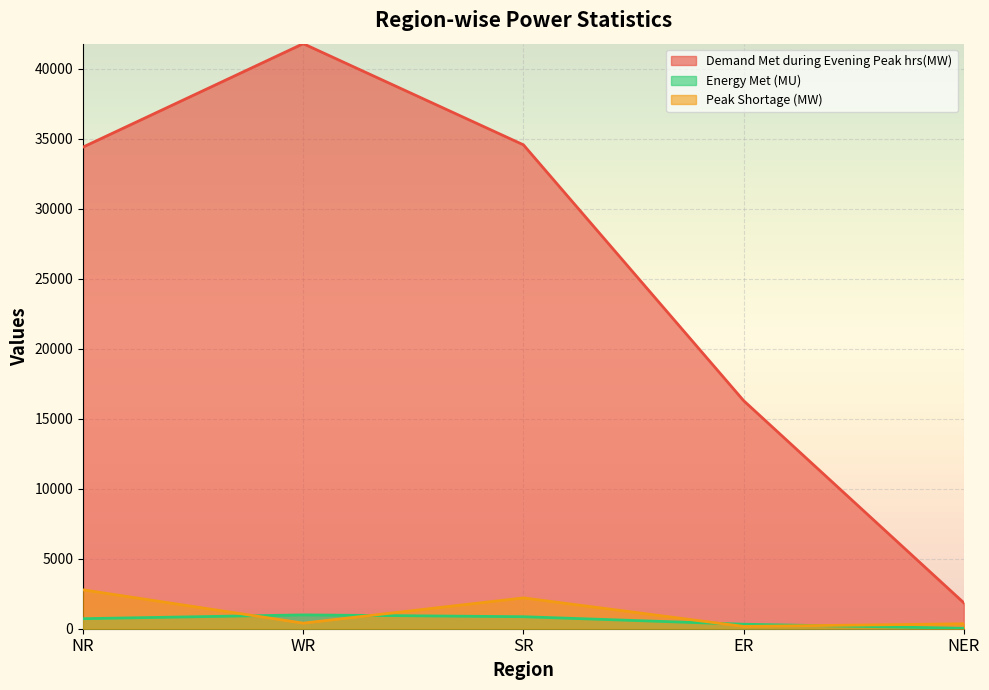

At which label is Demand Met during Evening Peak hrs(MW) closest to 21819?

ER